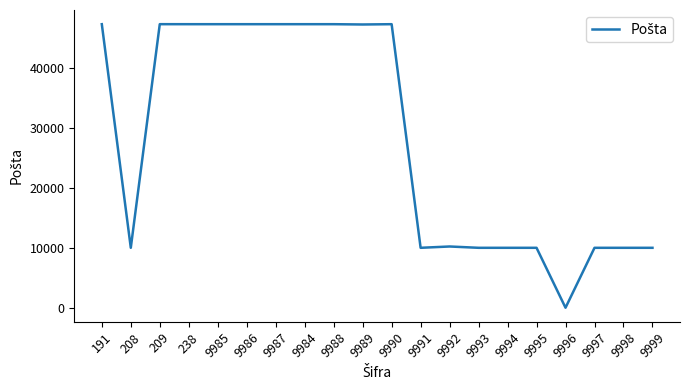

What is the change in value from 9984 to 9994?

-37300